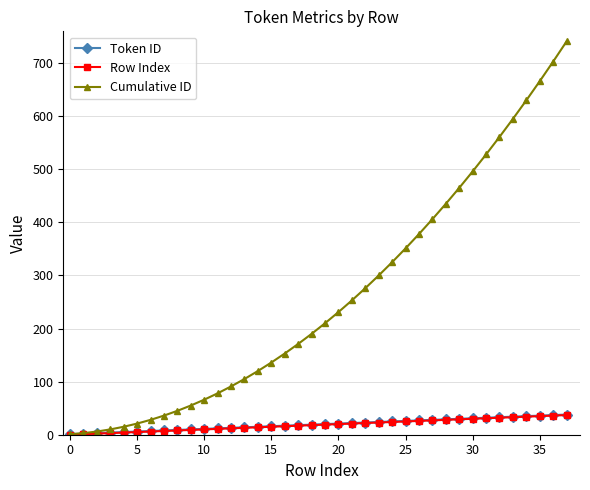

What is the maximum value shown in the chart?

741